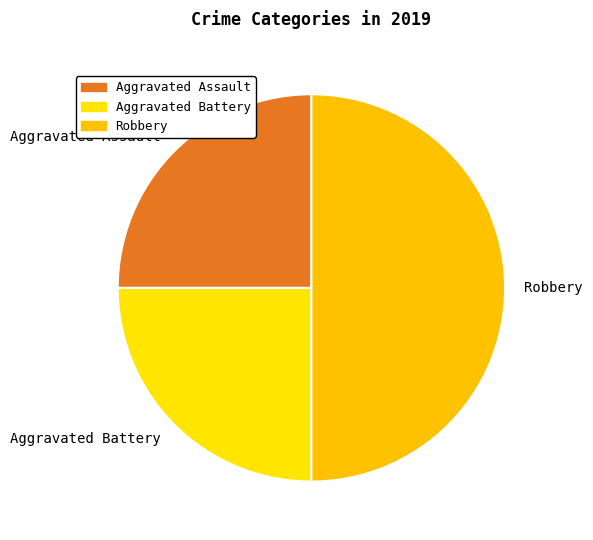

Which has a higher value, Aggravated Battery or Robbery?

Robbery